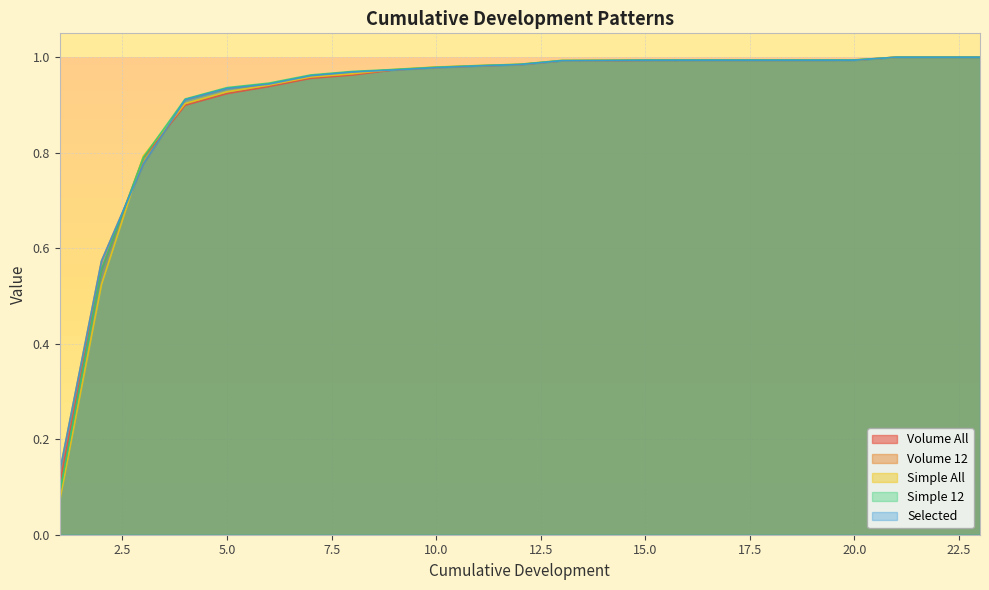

At which label does Volume 12 reach its peak?

21